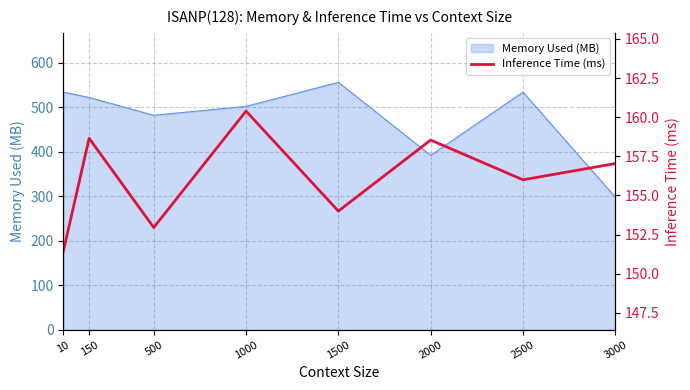

The value of Memory Used (MB) at 2500 is 534. True or false?

True